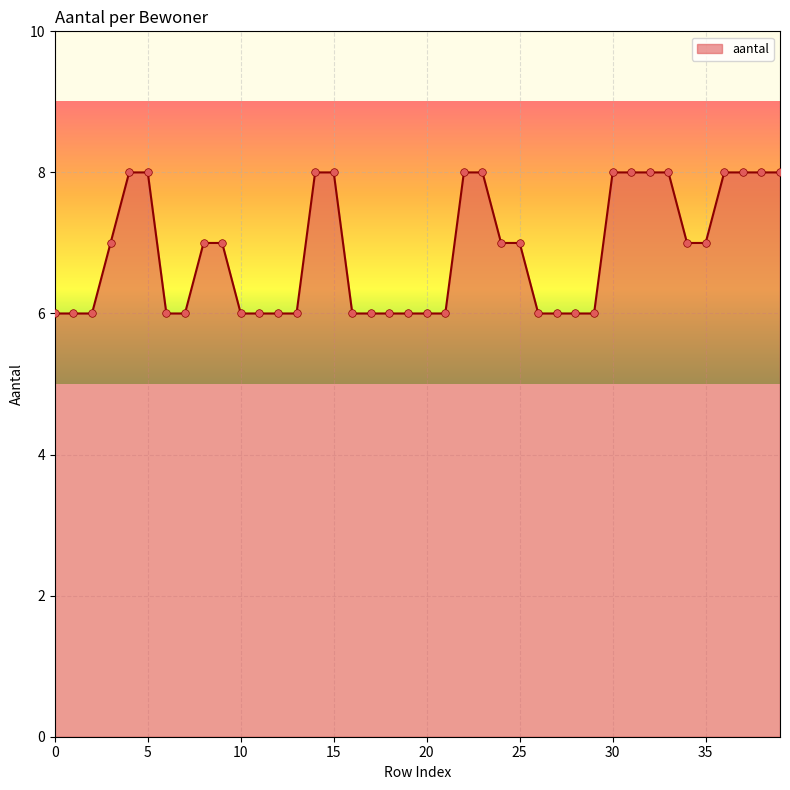

What is the maximum value shown in the chart?

8